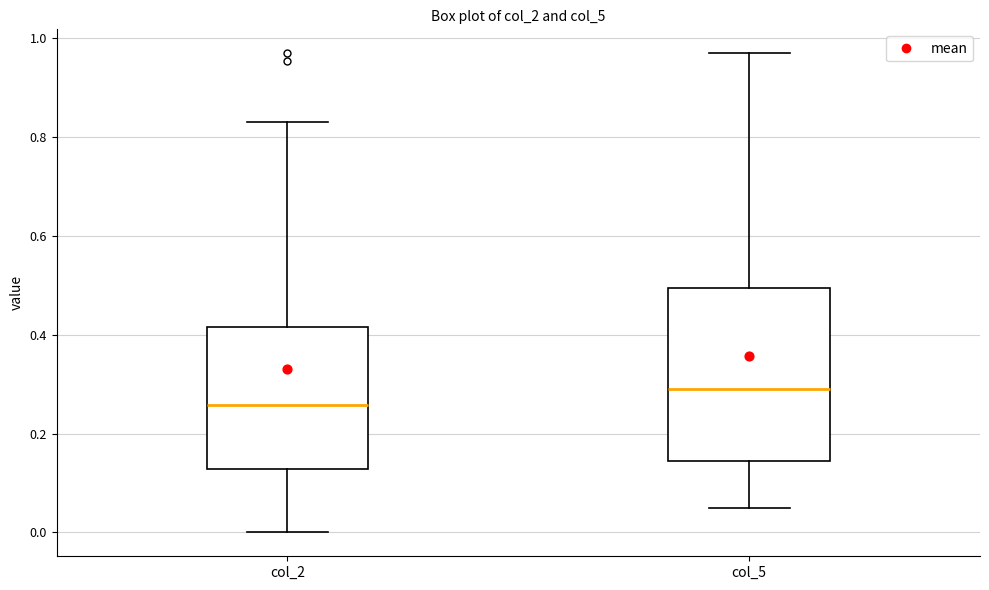

Where does the lower whisker of the box for col_2 end on the y-axis? The values are not printed on the chart, so give them approximately, as read against the axis.

0.00